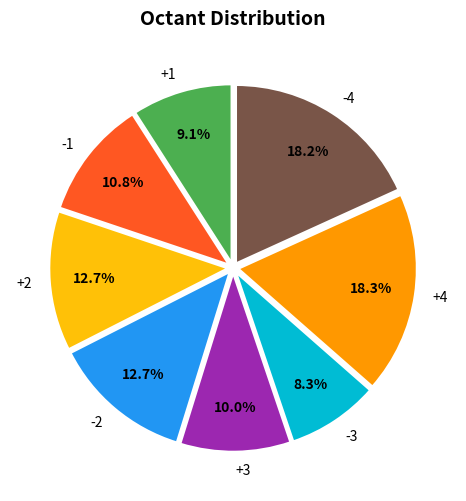

To the nearest percent, what portion does -2 represent?

13%